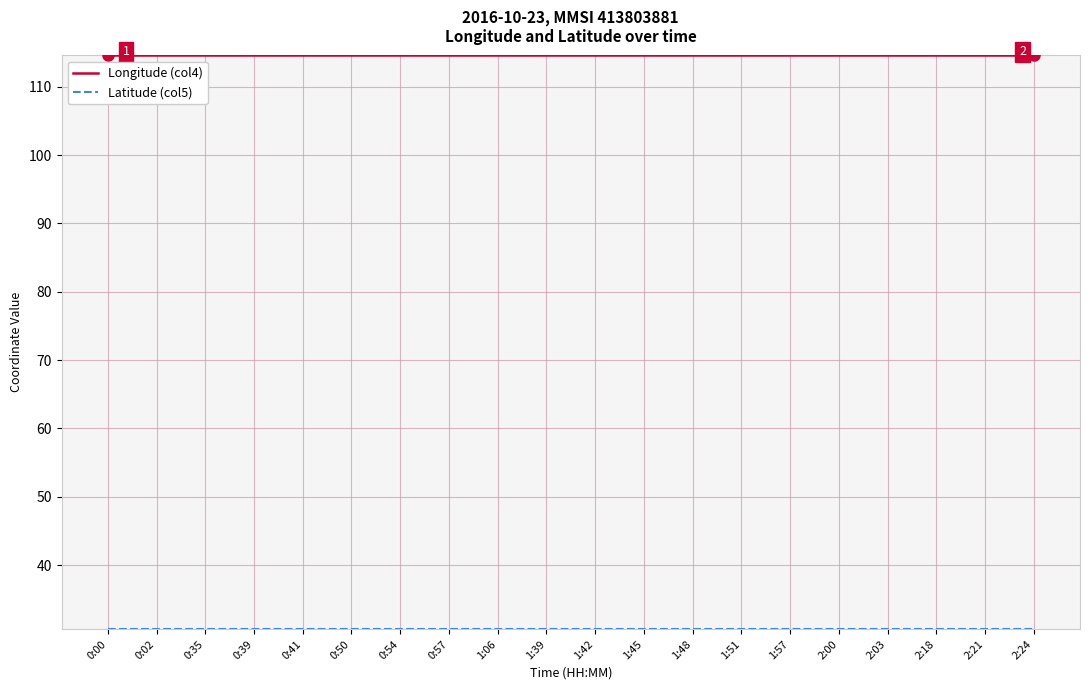

What position from the left is 0:35?

3